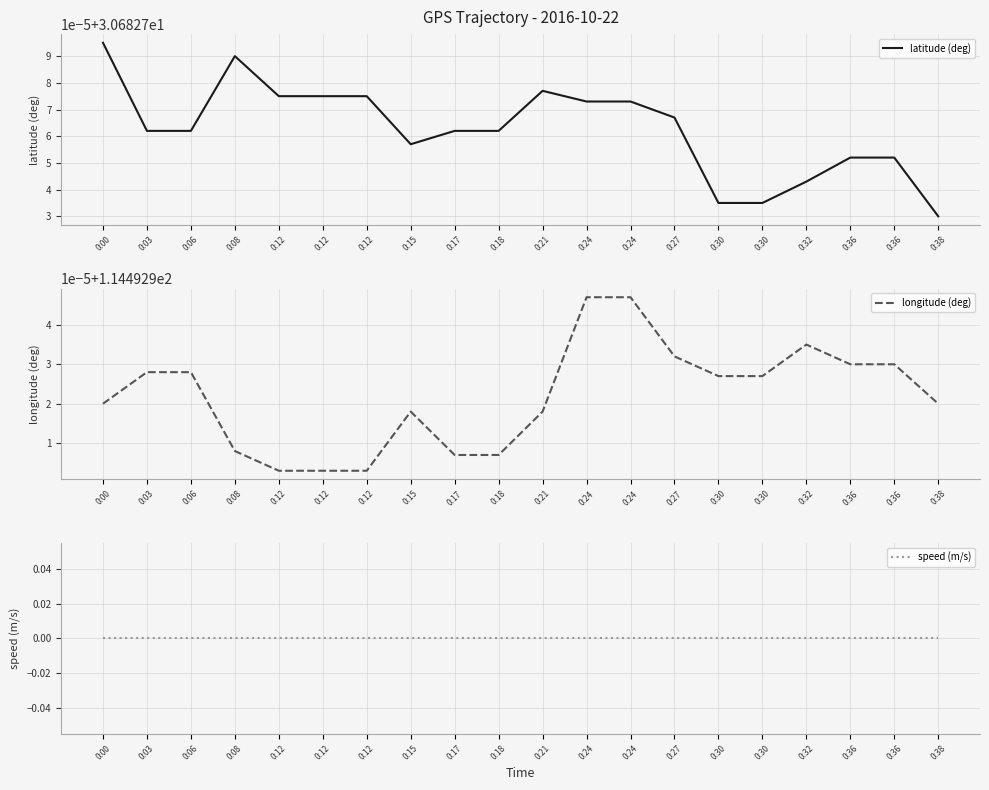

Is the value of speed (m/s) at 0:32 greater than the value of latitude (deg) at 0:08?

No